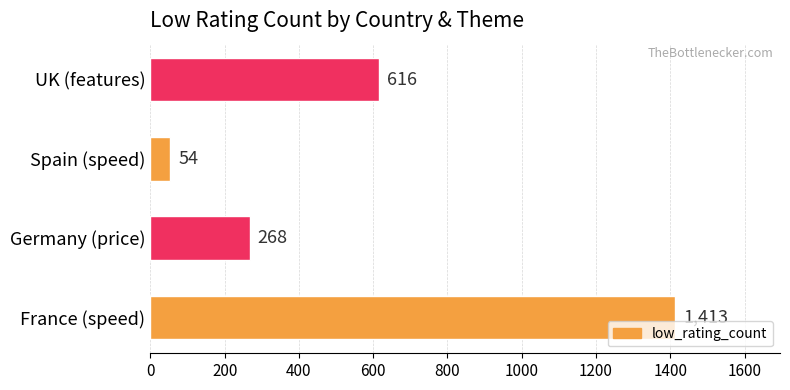

What is the difference between the maximum and minimum values?

1359